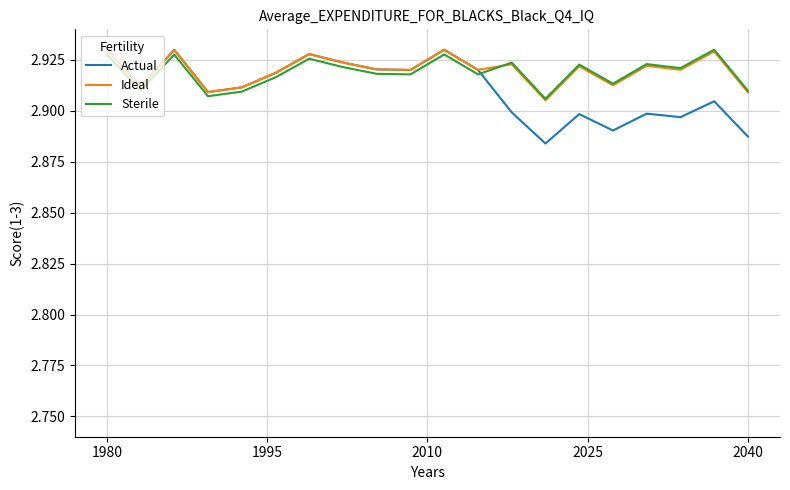

Does the chart have visible grid lines?

Yes